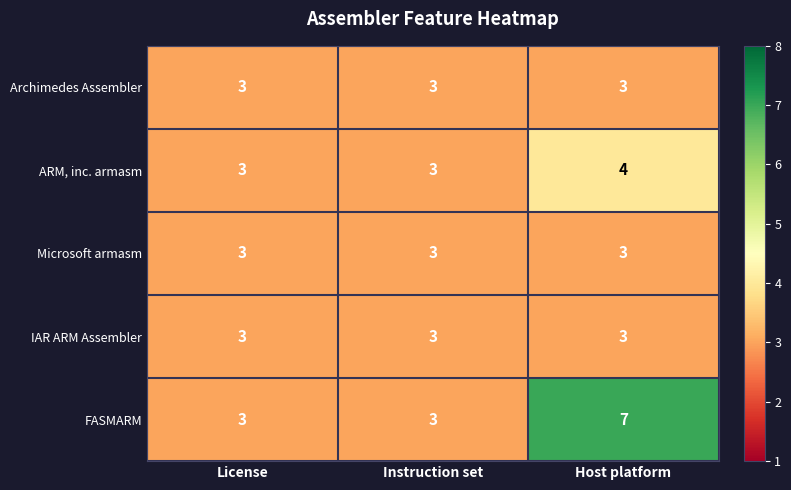

At how many categories does at least one series exceed 6?

1